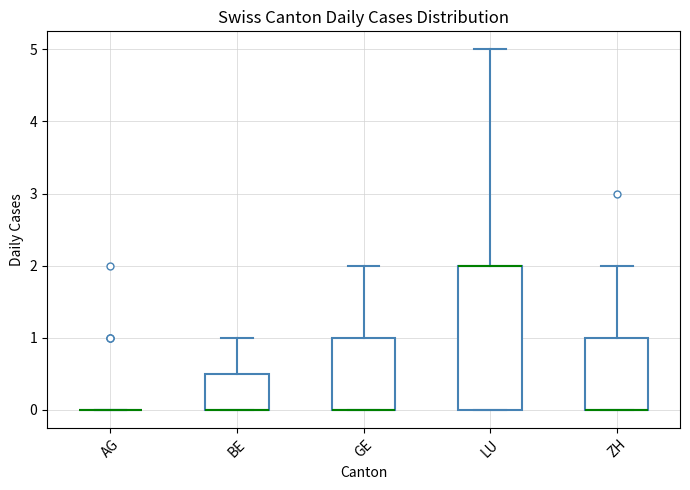

Reading left to right, transcribe this box plot: for each box, give where its median line is, the range the box spans, and where its two whiskers end, as read against the y-axis. The values are not printed on the chart, so give them approximately, as read against the axis.

AG: box collapsed to a line at 0.0, whiskers 0.0 to 0.0
BE: median 0.0 (drawn on the box's lower edge), box 0.0 to 0.5, whiskers 0.0 to 1.0
GE: median 0.0 (drawn on the box's lower edge), box 0.0 to 1.0, whiskers 0.0 to 2.0
LU: median 2.0 (drawn on the box's upper edge), box 0.0 to 2.0, whiskers 0.0 to 5.0
ZH: median 0.0 (drawn on the box's lower edge), box 0.0 to 1.0, whiskers 0.0 to 2.0